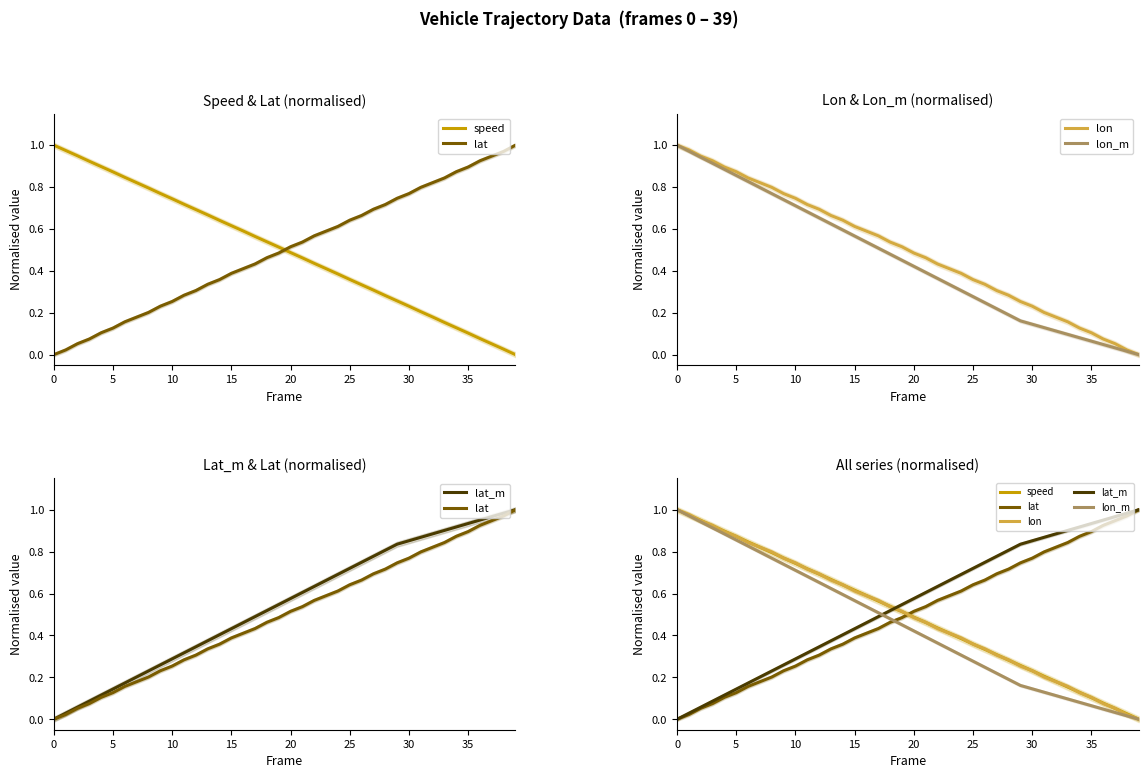

Is it true that lat_m equals 0.1 at 11?

False